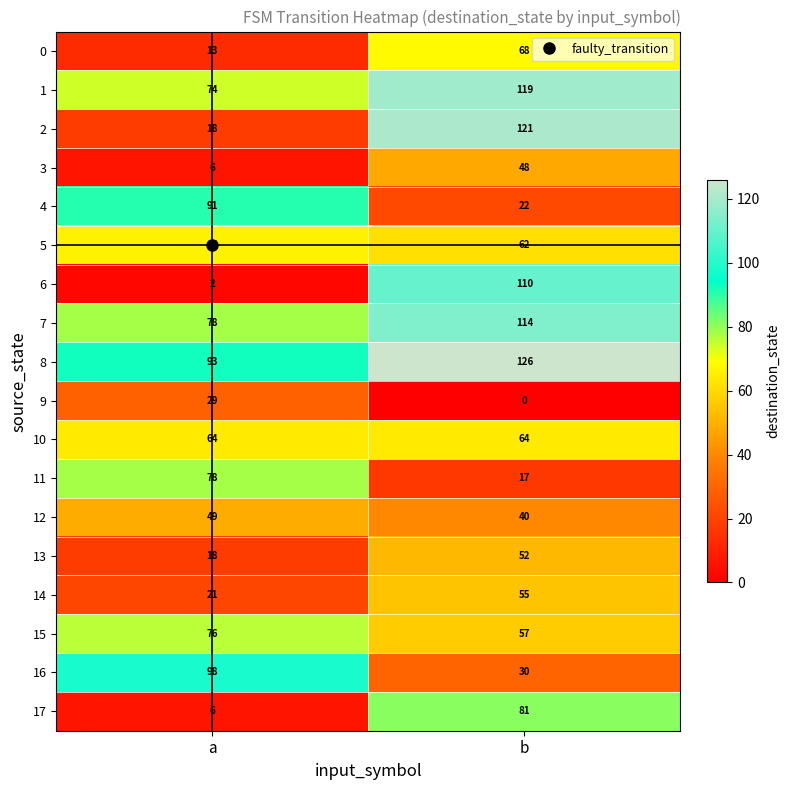

The 13 series shows 18 at a. True or false?

True